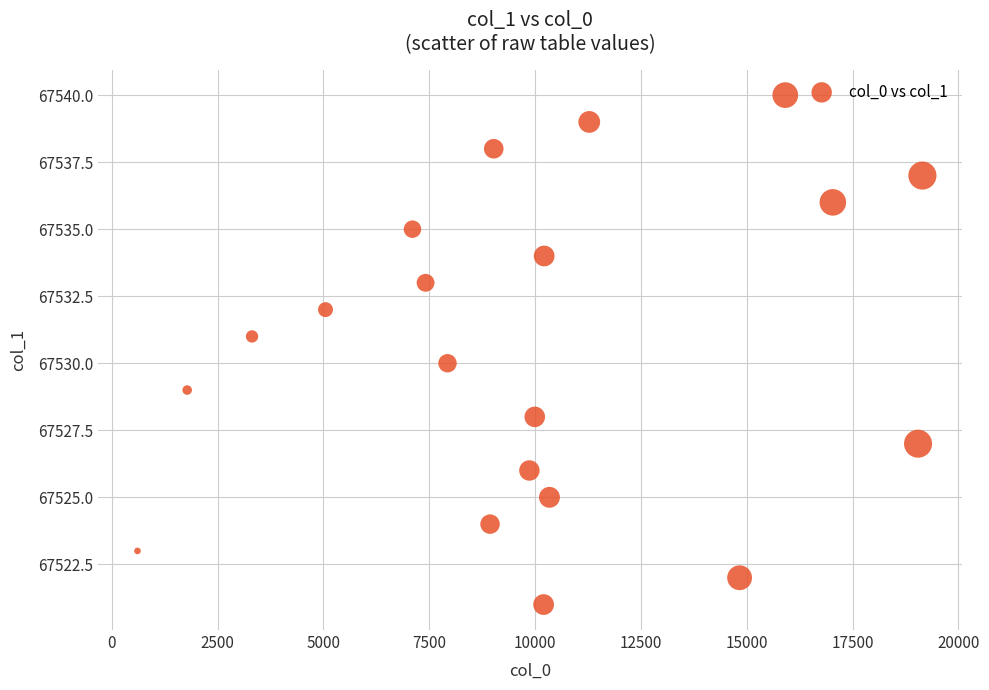

What is the range of Y values (max minus min)?

19